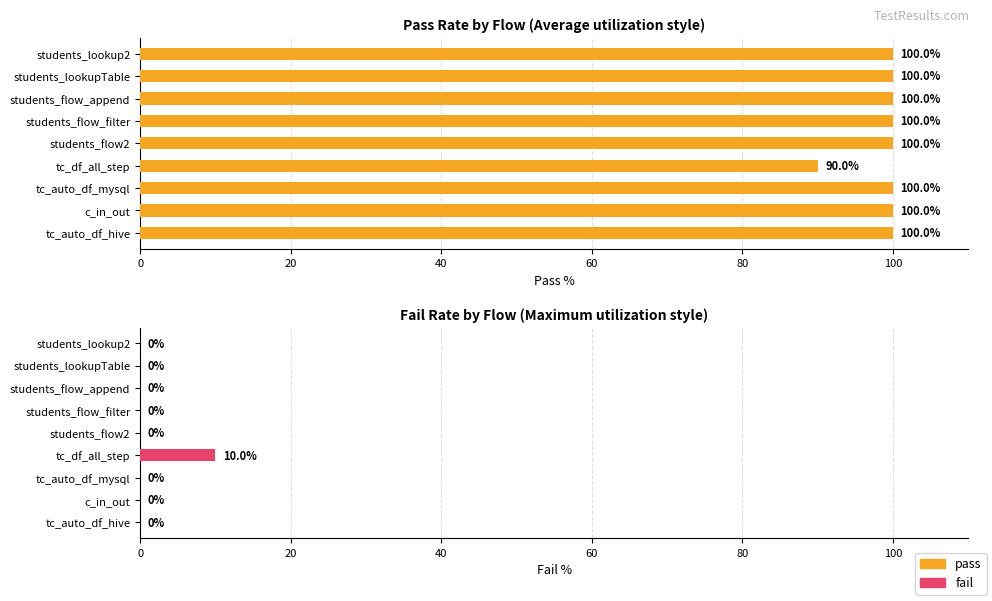

The value of pass at 8 is 100. True or false?

True